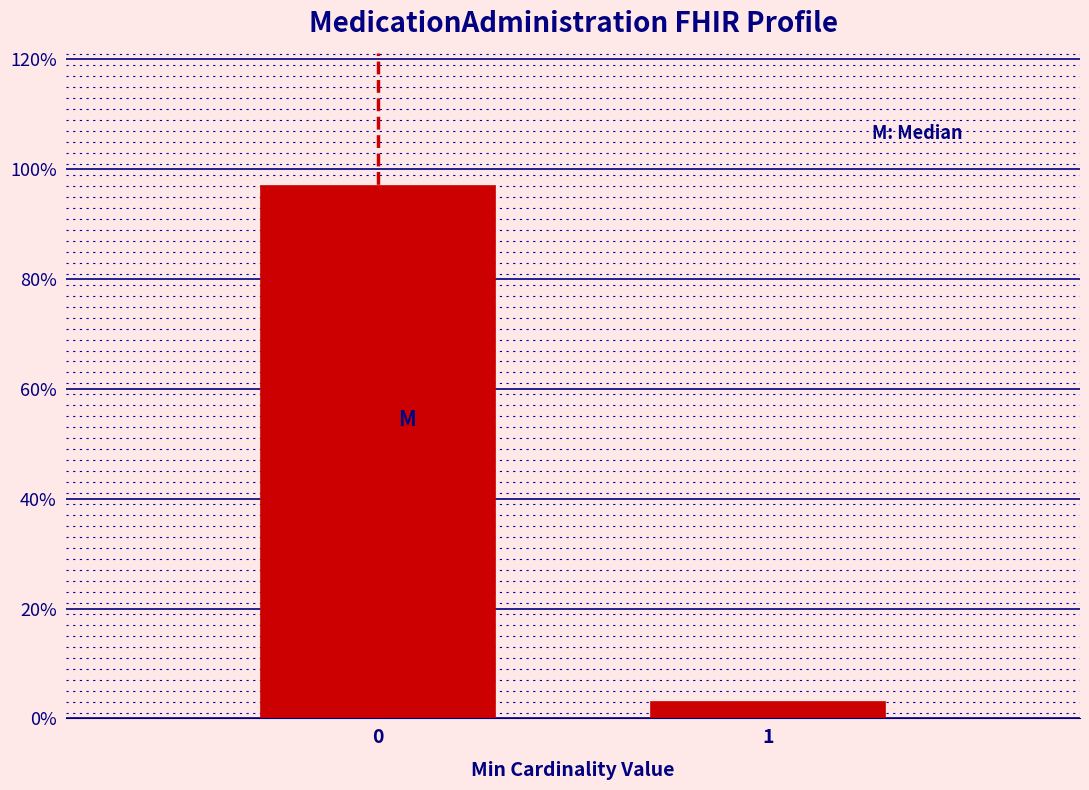

Reading left to right, transcribe all the data shown in this chart.

97.0	3.0